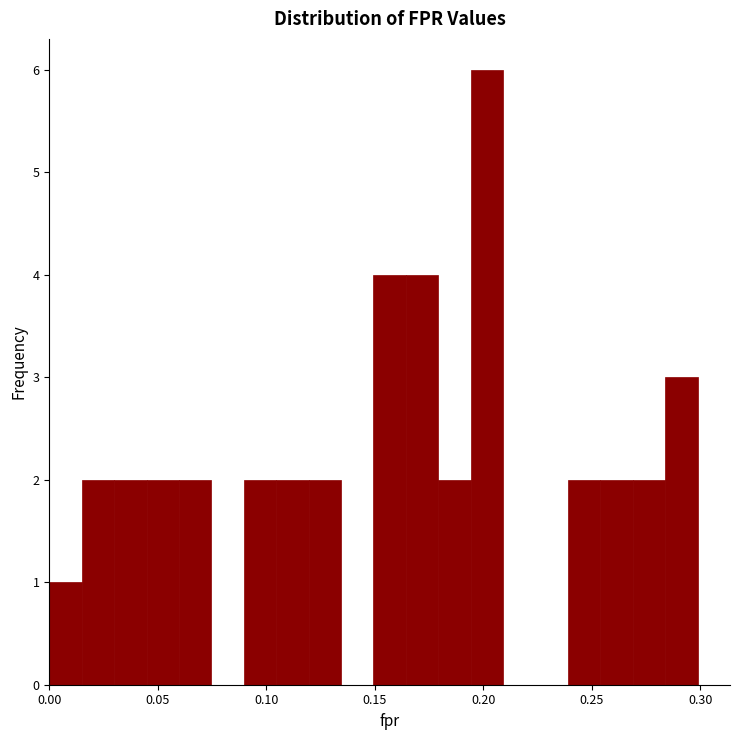

Read against the x-axis, roughly where is the centre of the tallest bar?

0.200